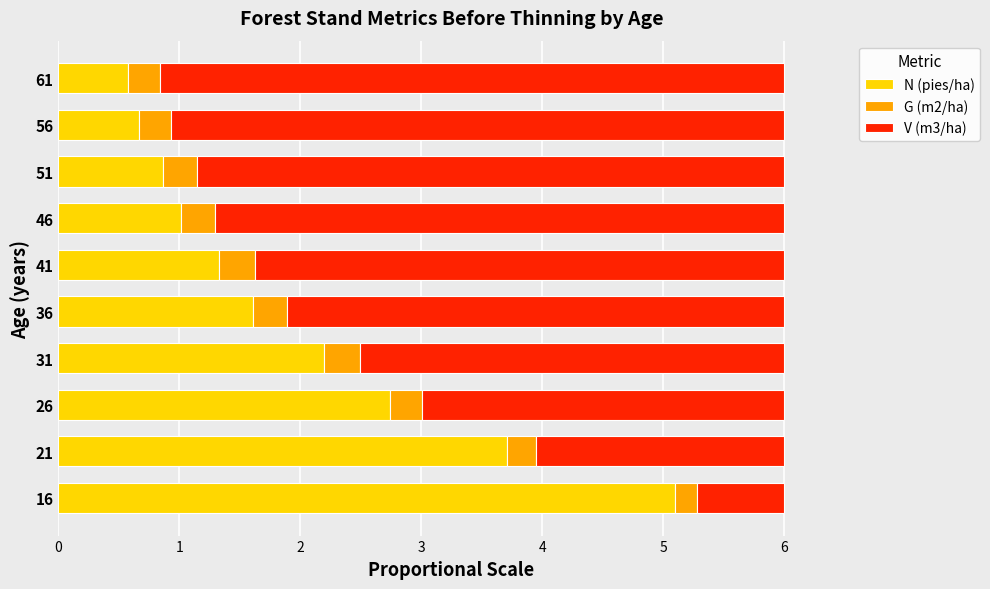

The value of N (pies/ha) at 31 is 2.2. True or false?

True